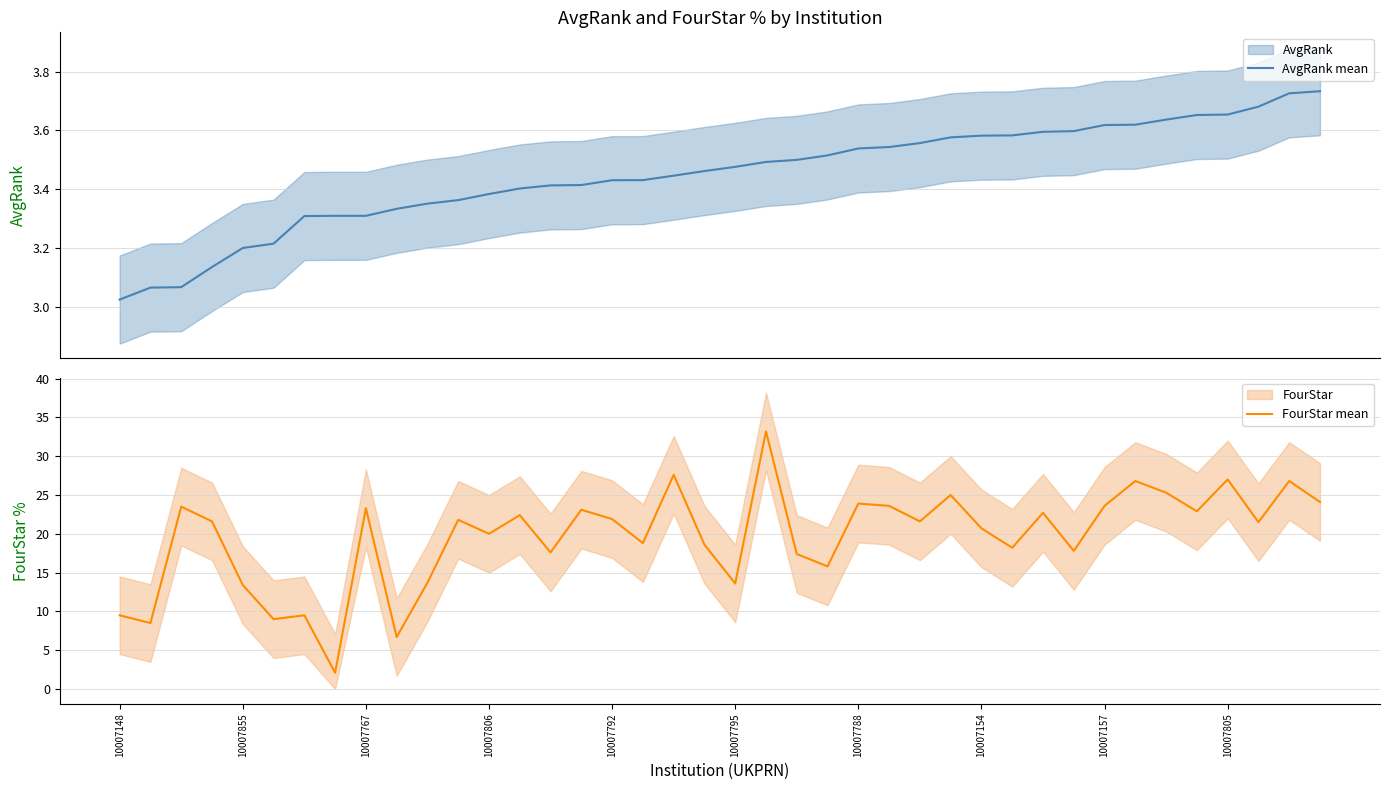

What is the minimum value shown in the chart?

2.1